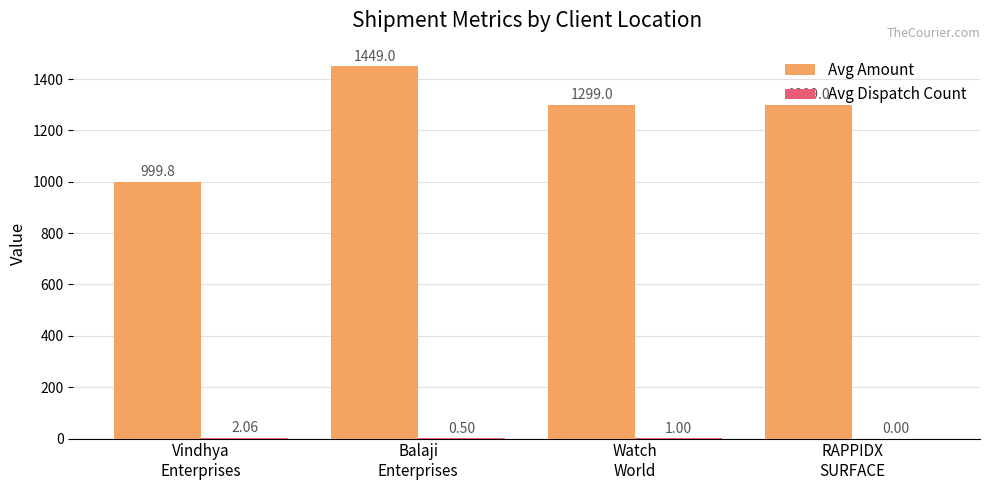

Which series has the largest total across all categories?

Avg Amount